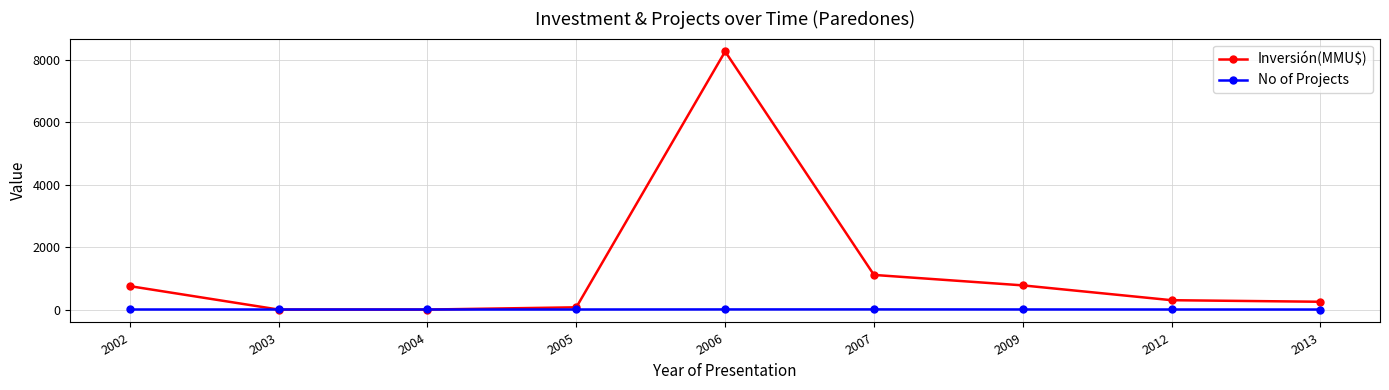

Between which two adjacent categories do No of Projects and Inversión(MMU$) first intersect?

2002 and 2003